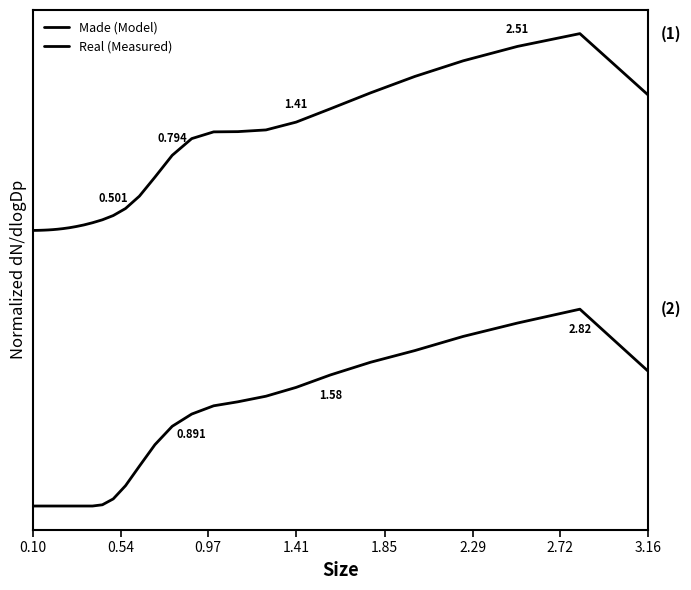

Reading right to left, extract all data points from this chart.

Made (Model): 2.1	2.4	2.3	2.3	2.2	2.1	2.0	2.0	1.9	1.9	1.9	1.9	1.8	1.7	1.6	1.5	1.5	1.5	1.4	1.4	1.4	1.4	1.4	1.4	1.4	1.4	1.4	1.4	1.4	1.4	1.4
Real (Measured): 0.7	1.0	0.9	0.9	0.8	0.7	0.7	0.6	0.6	0.5	0.5	0.5	0.4	0.3	0.2	0.1	0.0	0.0	0.0	0.0	0.0	0.0	0.0	0.0	0.0	0.0	0.0	0.0	0.0	0.0	0.0